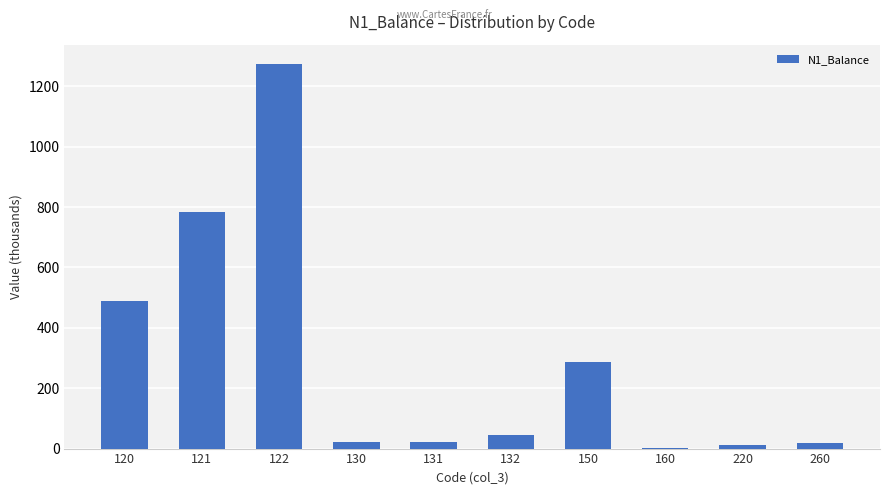

What is the sum of the values at 132 and 120?

534.4